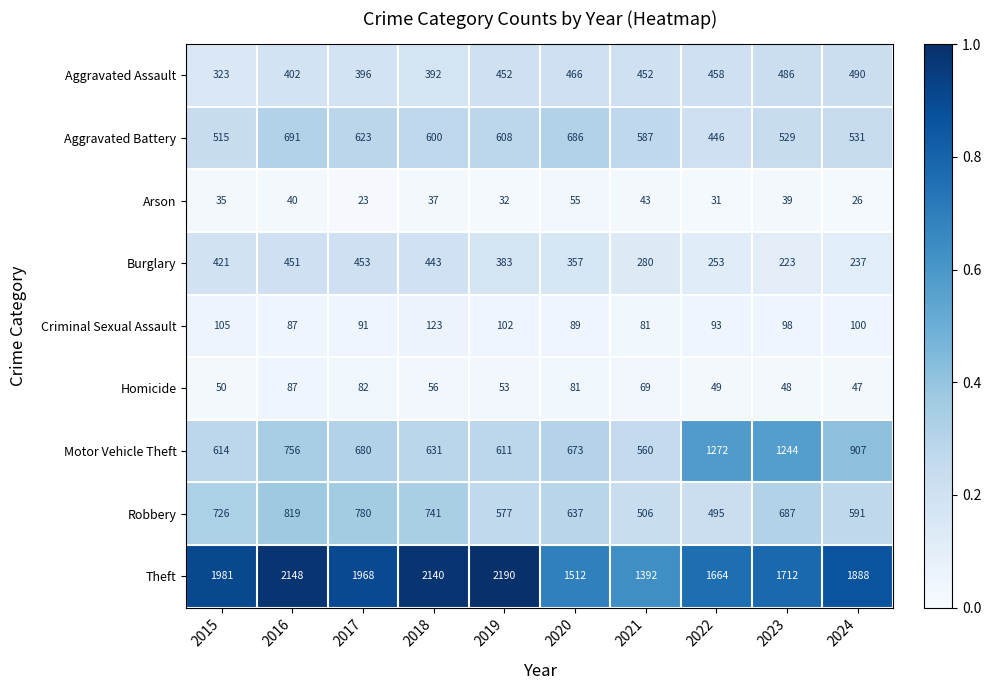

What is the difference between the maximum and minimum values in the Homicide series?

40